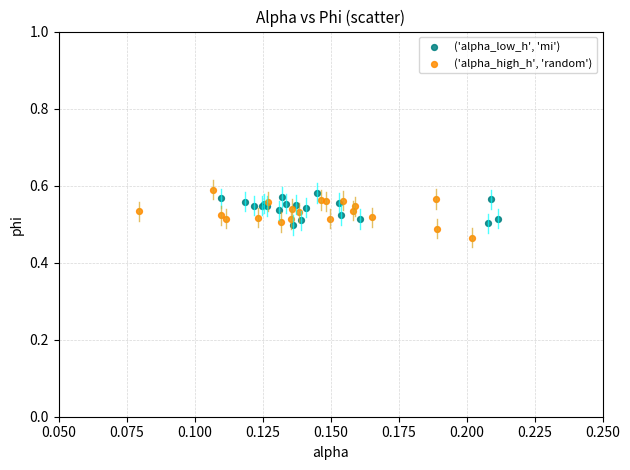

What are all the series names shown in the legend?

('alpha_low_h', 'mi'), ('alpha_high_h', 'random')